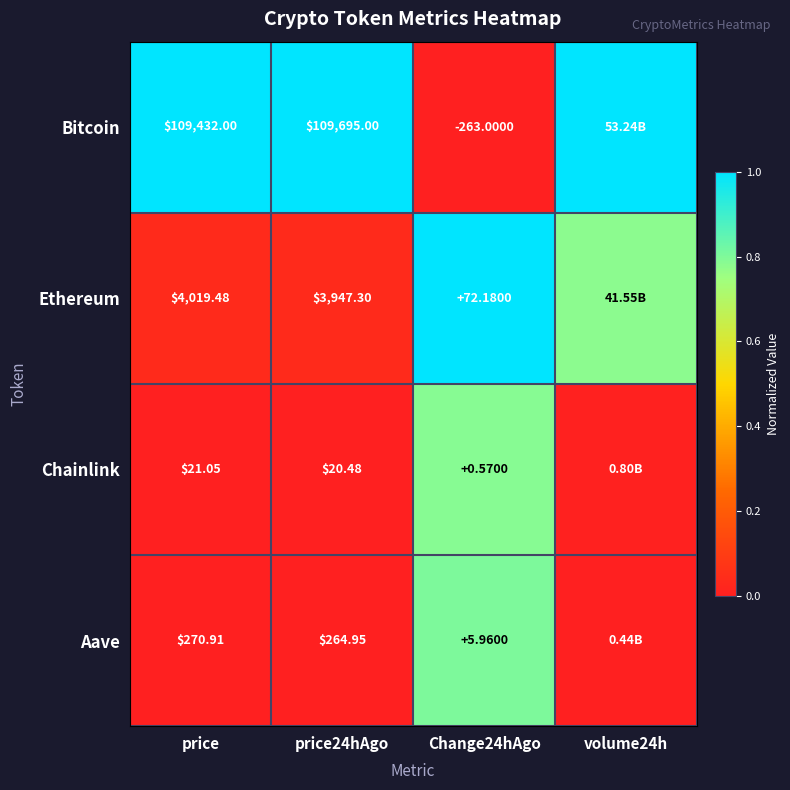

Rank the series at price from lowest to highest value.

Chainlink, Aave, Ethereum, Bitcoin